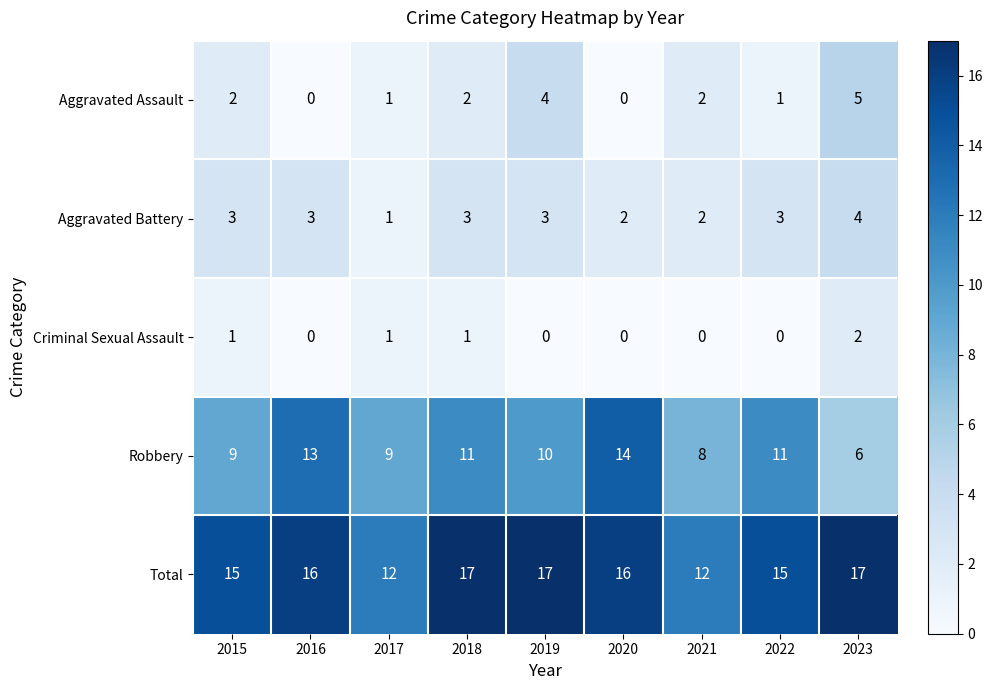

Which series has the largest total across all categories?

Total